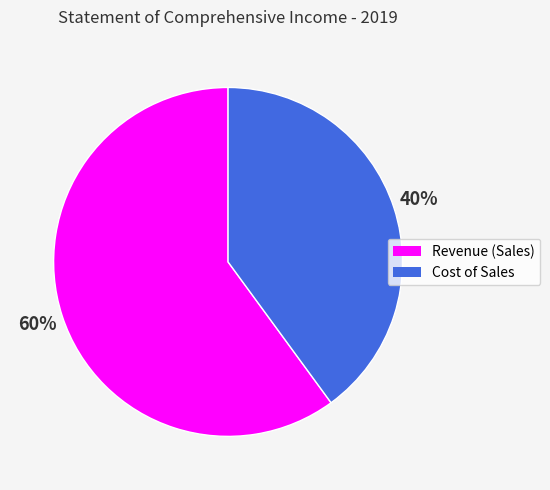

Between Revenue (Sales) and Cost of Sales, which is larger?

Revenue (Sales)